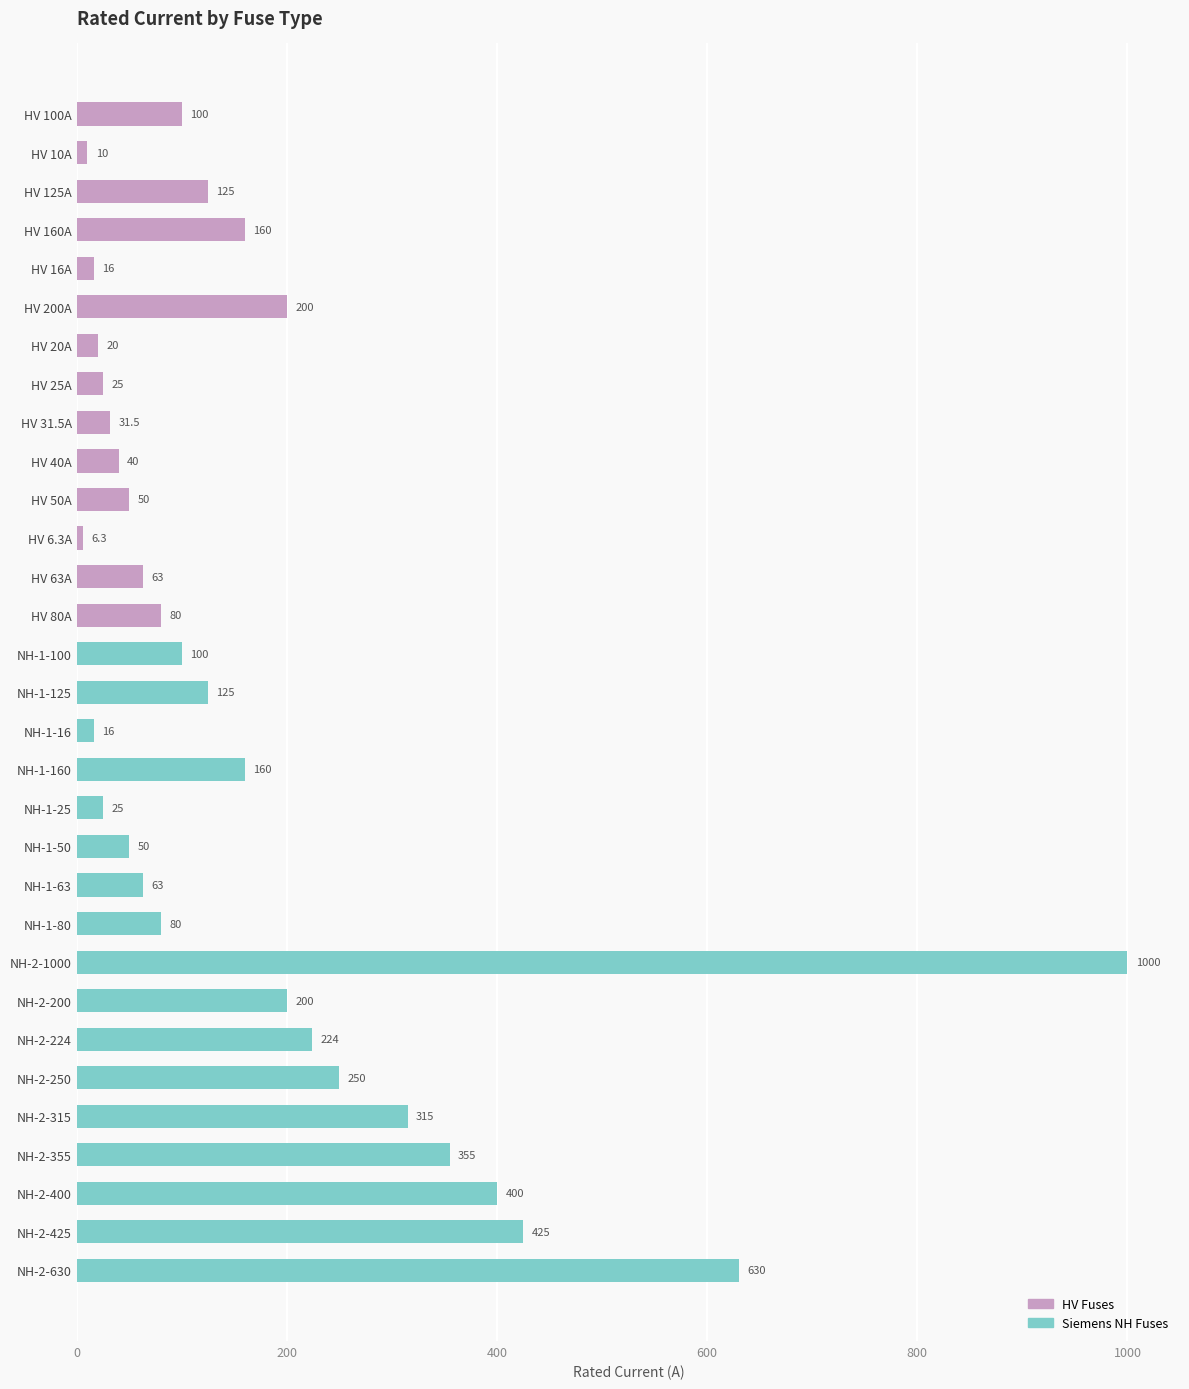

What is the maximum value shown in the chart?

1000.0